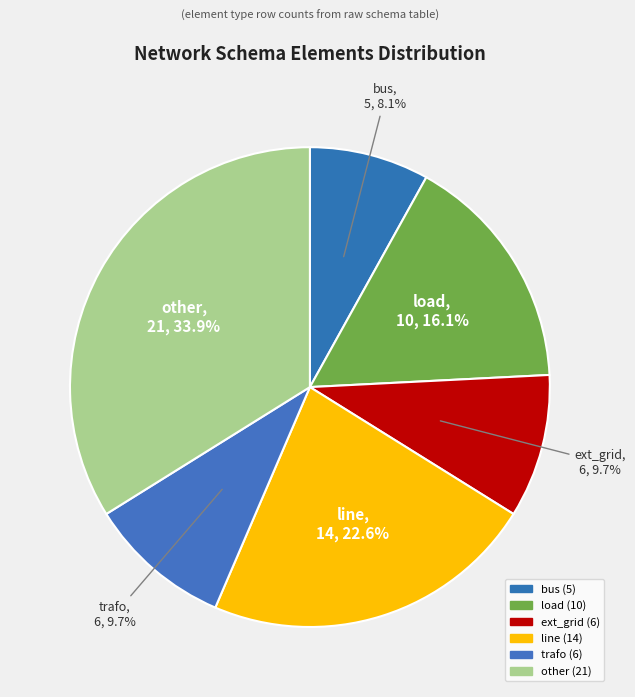

Is there any slice that represents more than half of the pie?

No